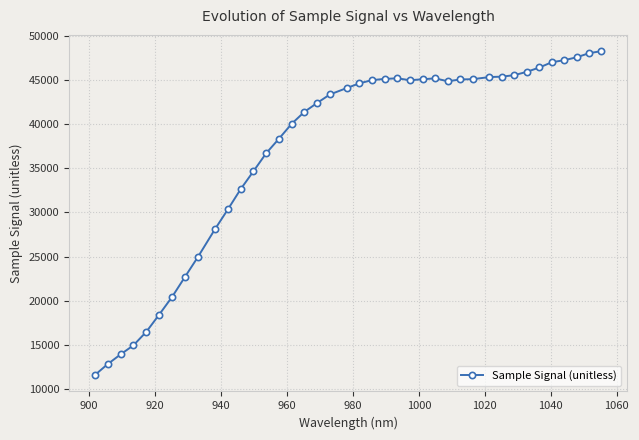

What is the value of the 2nd point from the left?

12818